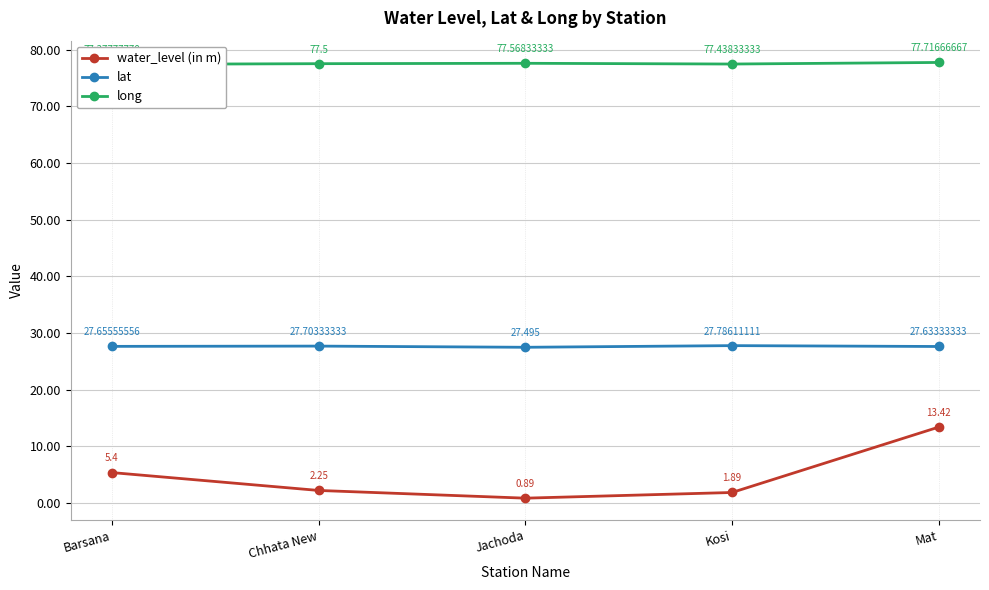

What is the label of the 4th point from the left?

Kosi